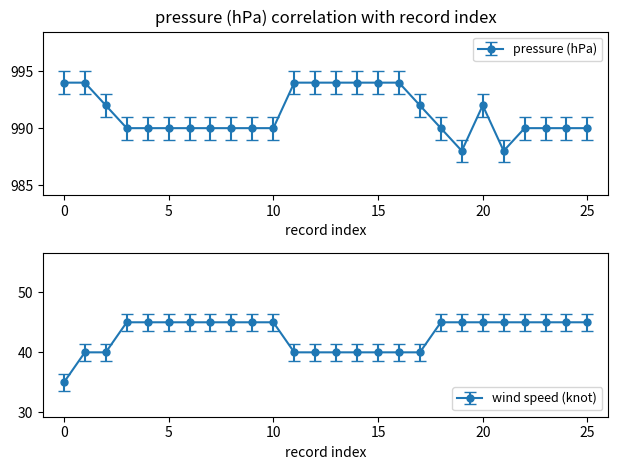

What is the approximate value of pressure (hPa) at 15?

995.0